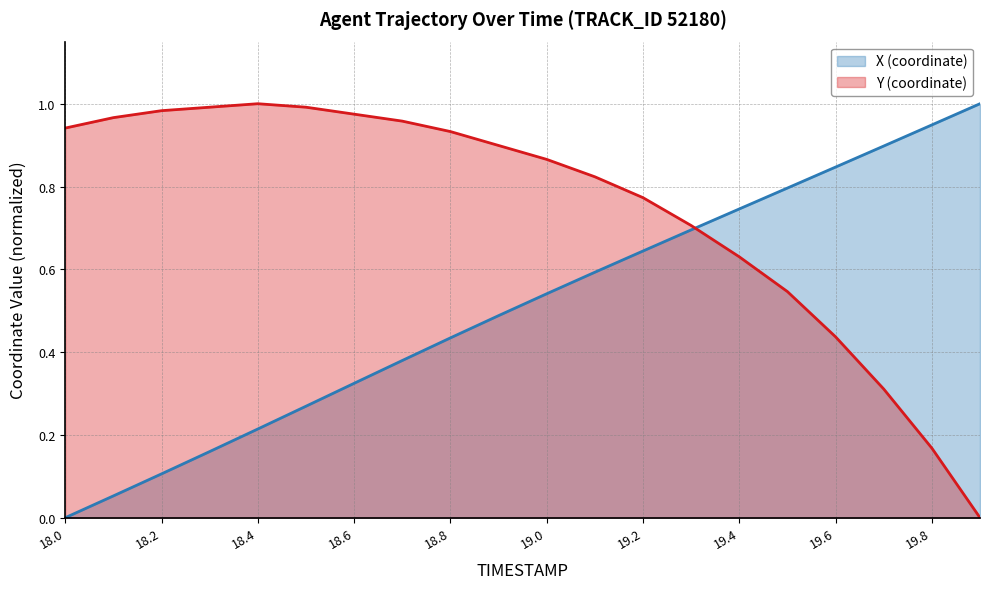

What is the average value of the X (line) series?

0.5